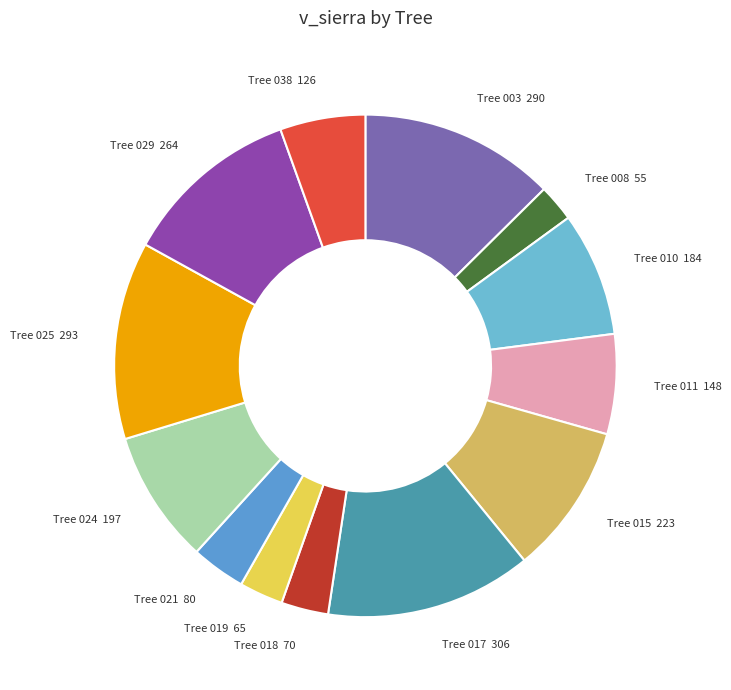

Does any single category account for the majority?

No